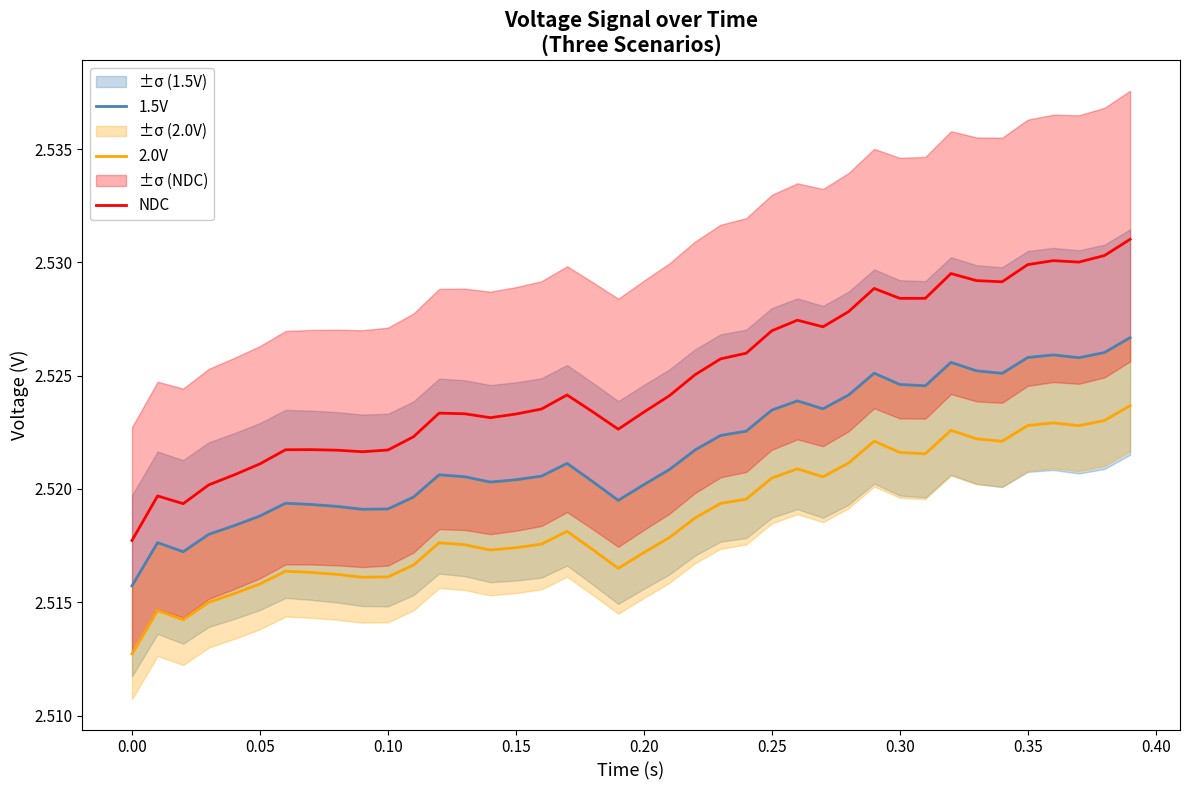

The value of 2.0V at 0.35 is 4.4. True or false?

False